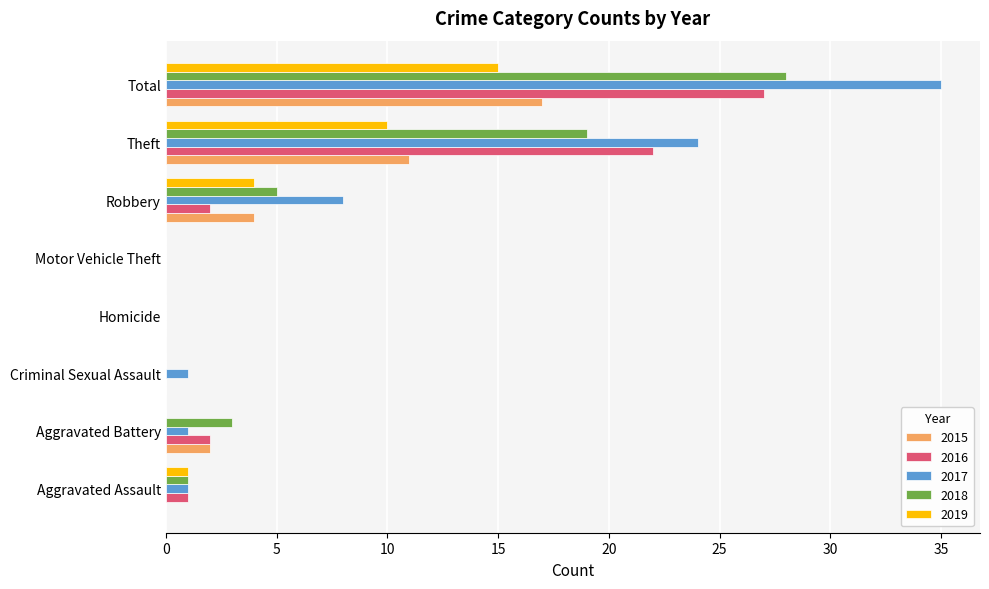

Which category has the highest value across all series?

Total